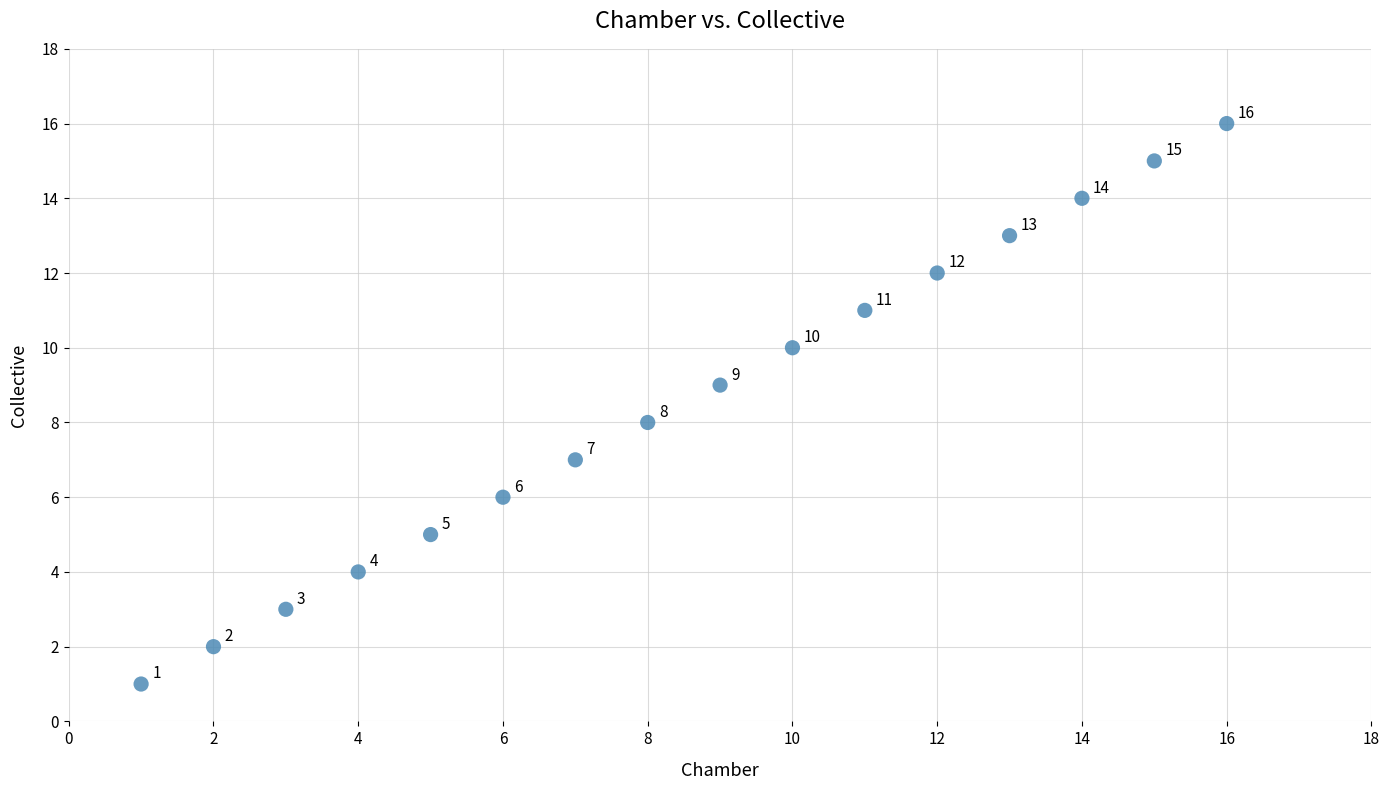

What is the range of Y values (max minus min)?

15